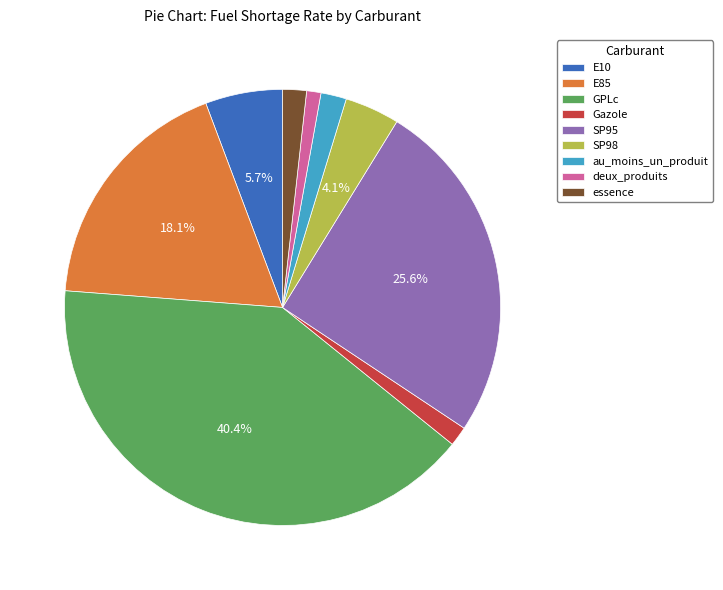

Which category has the biggest portion of the pie?

GPLc